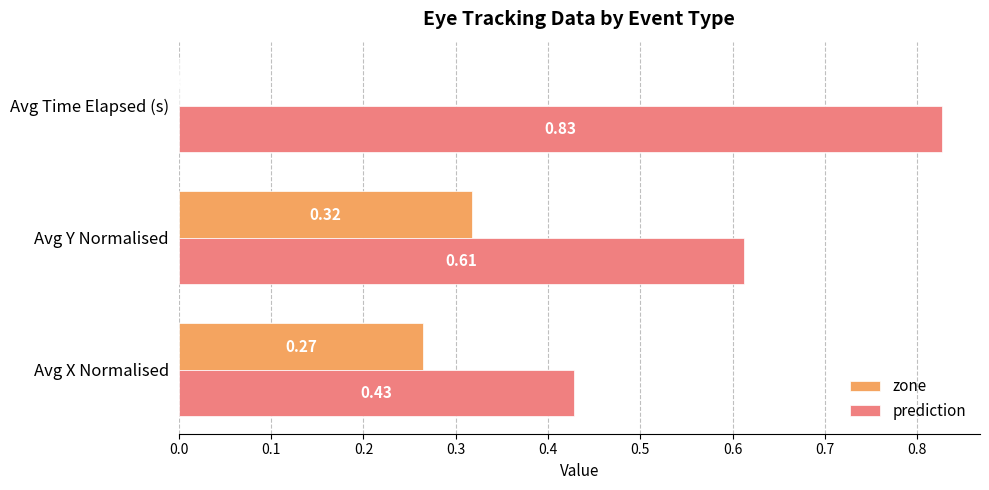

What is the sum of all prediction values?

1.9